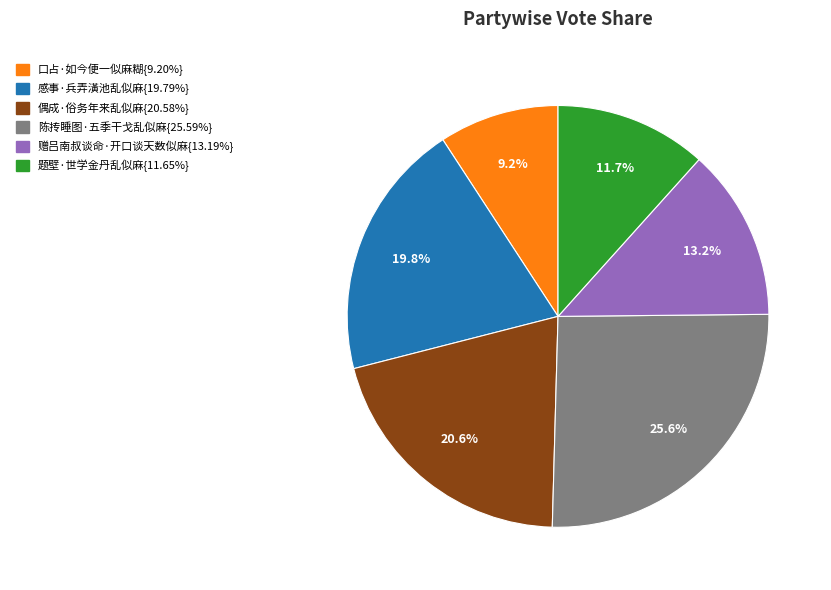

Does any single category account for the majority?

No